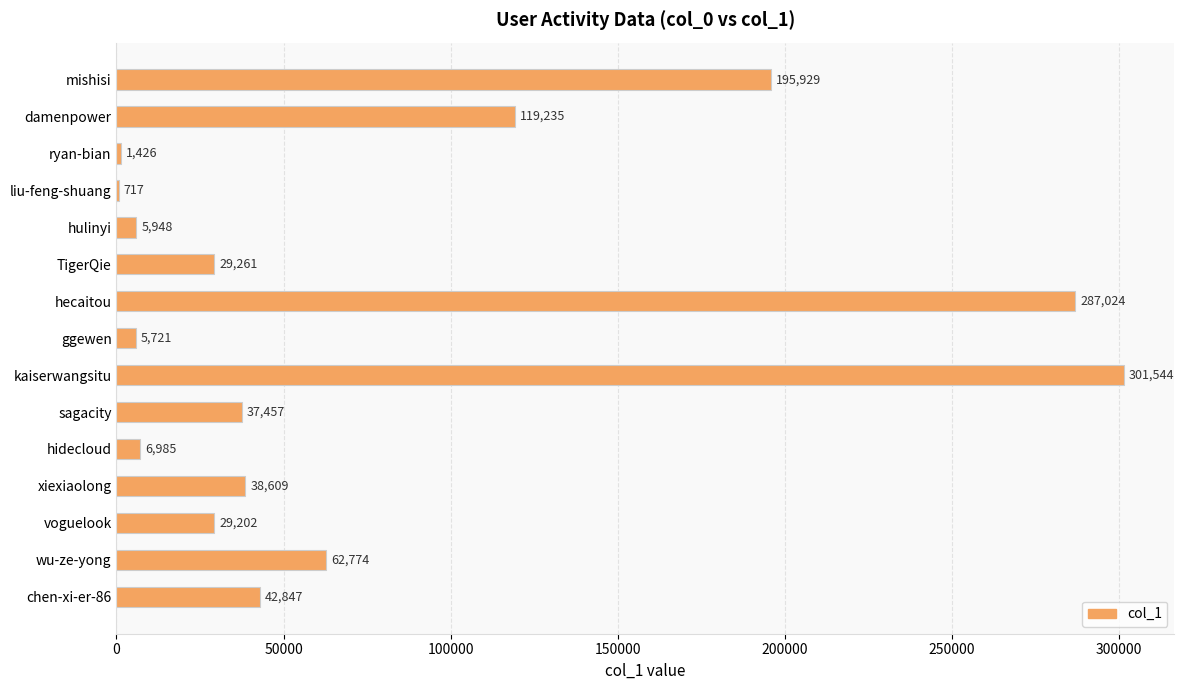

True or false: the data shows 62774 at wu-ze-yong.

True